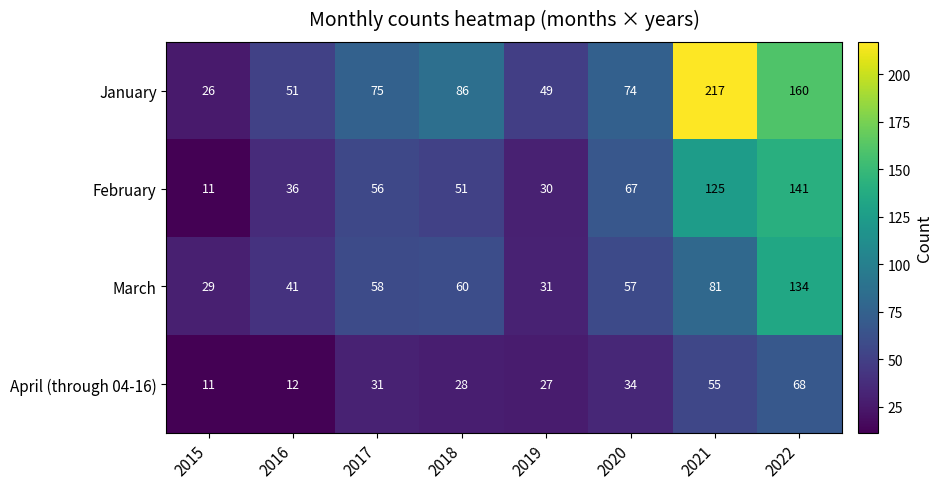

What is the difference between the second highest and minimum values in the February series?

114